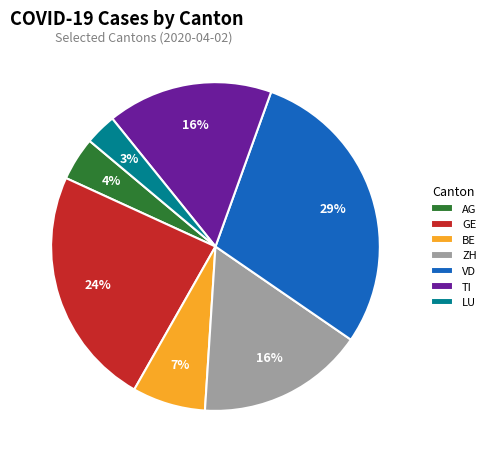

Does ZH account for over 50% of the chart?

No